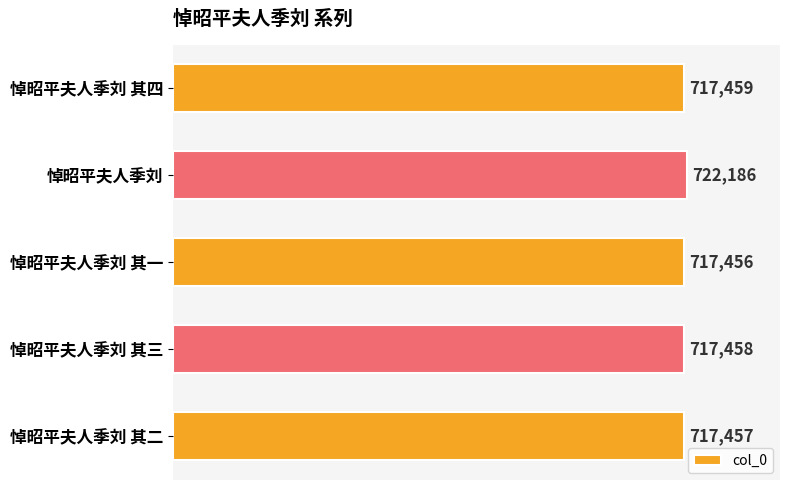

Rank the categories by value from lowest to highest.

悼昭平夫人季刘 其一, 悼昭平夫人季刘 其二, 悼昭平夫人季刘 其三, 悼昭平夫人季刘 其四, 悼昭平夫人季刘